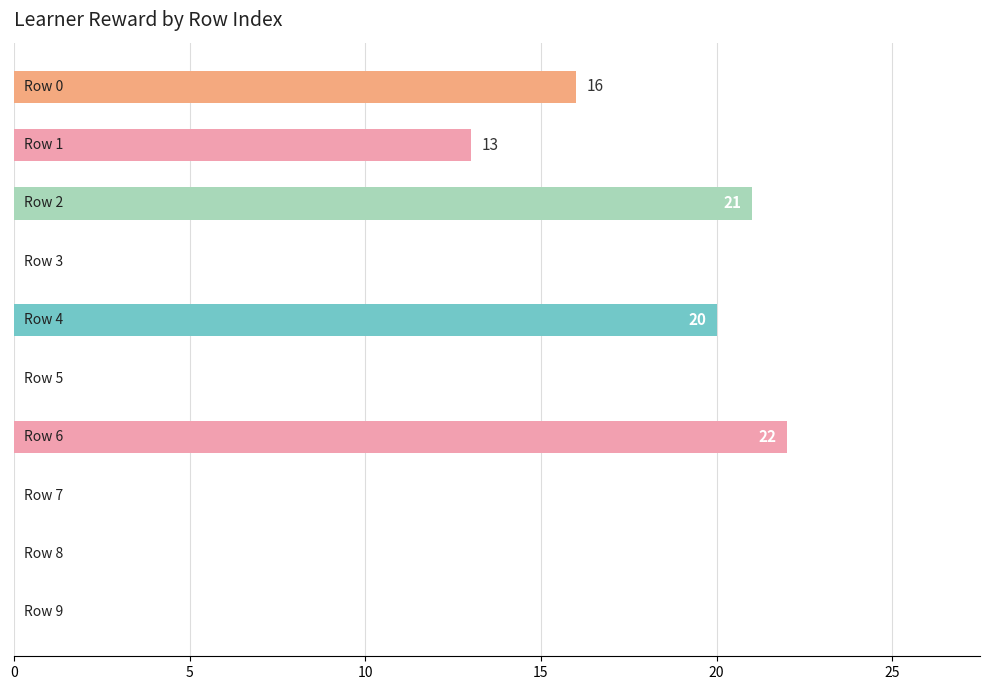

What is the sum of all values?

92